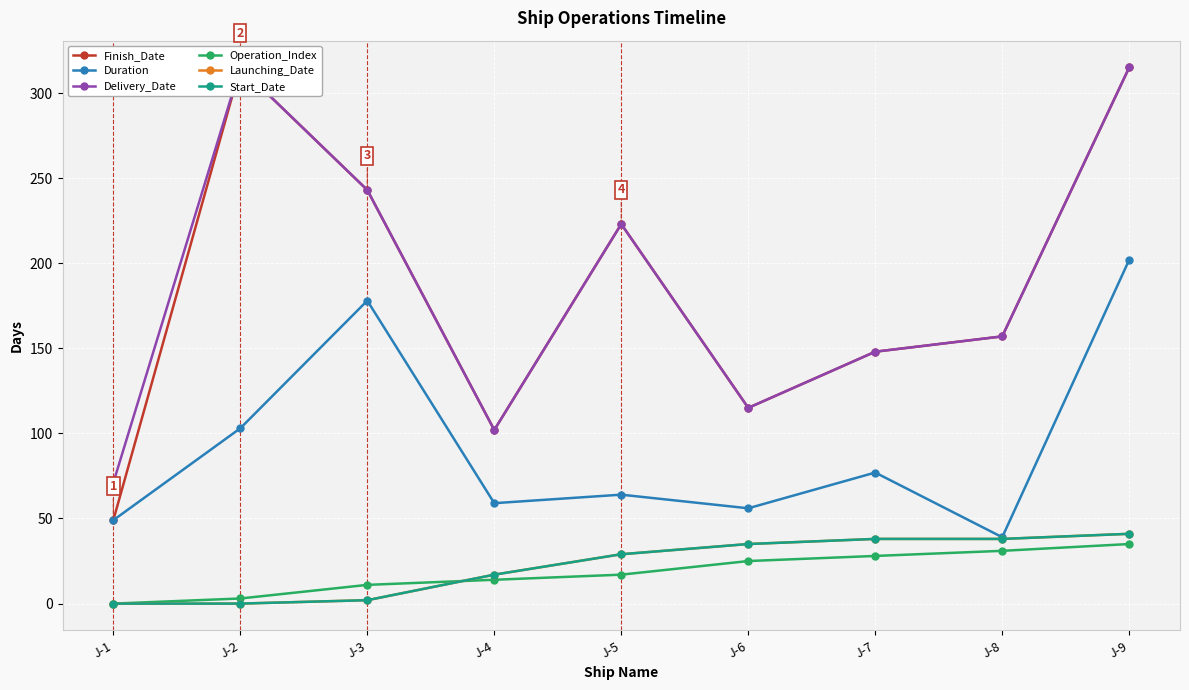

Rank the series by their maximum value, from lowest to highest.

Operation_Index, Launching_Date, Start_Date, Duration, Finish_Date, Delivery_Date